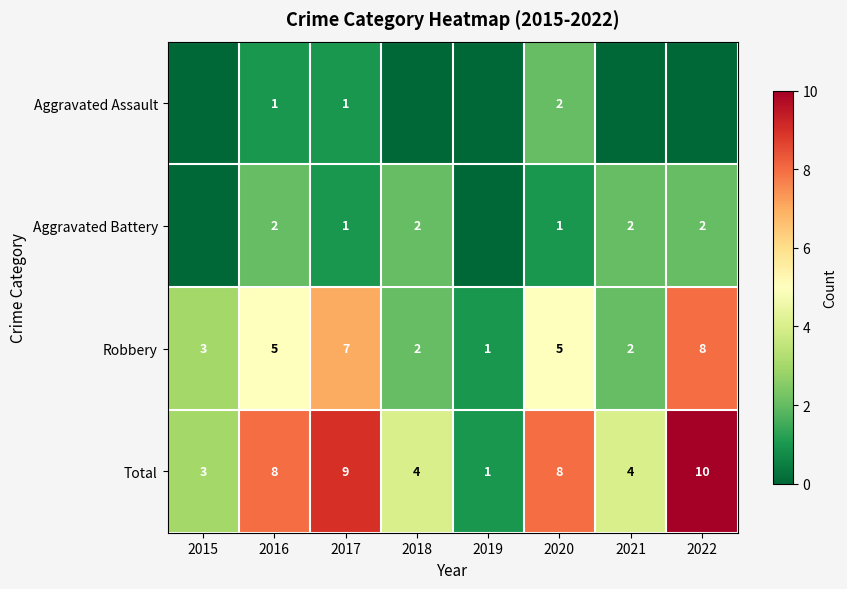

True or false: Aggravated Battery has a value of 1 at 2018.

False